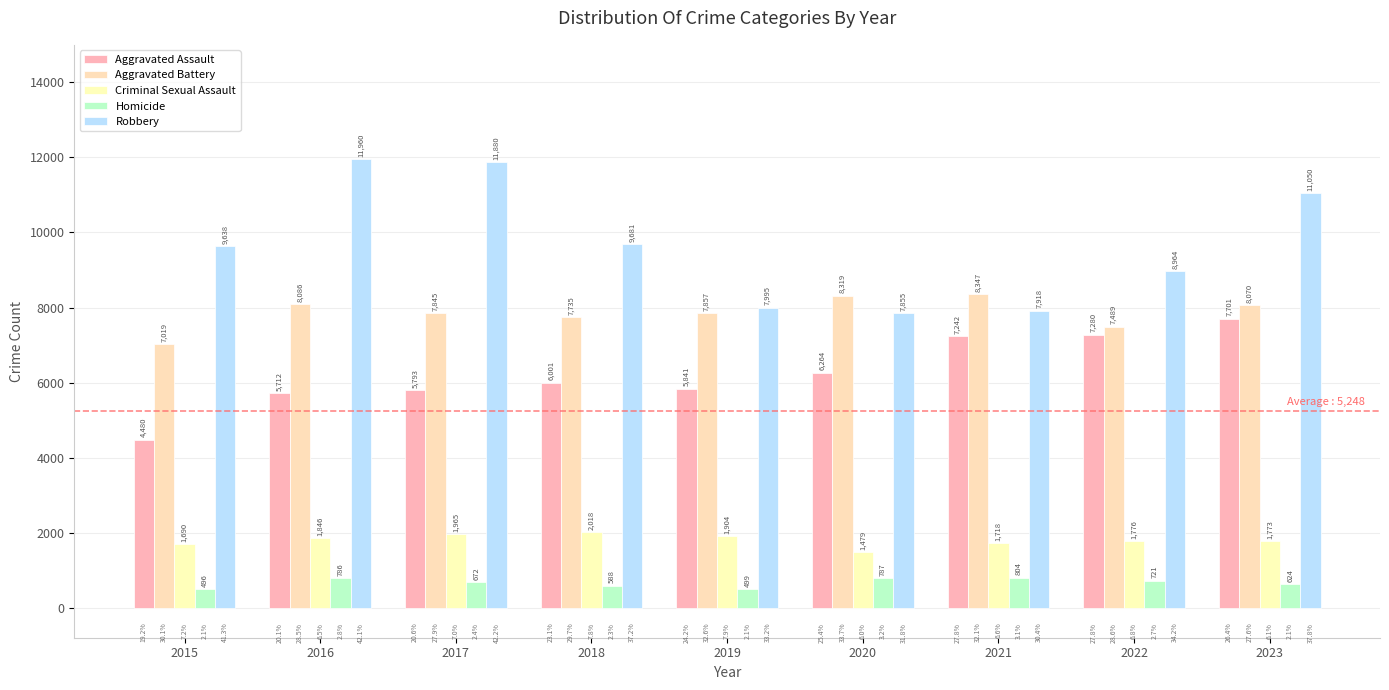

What value does the Criminal Sexual Assault series have at 2022, to the nearest 50?

1800